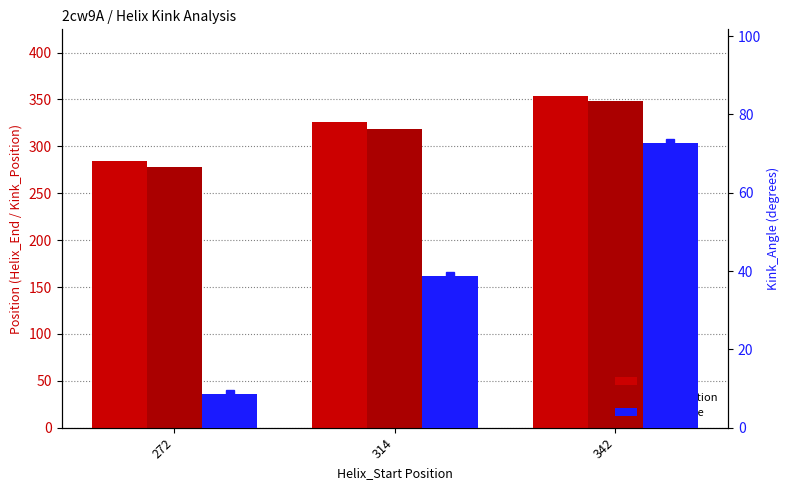

Is the value of Helix_End at 272 greater than the value of Kink_Angle at 342?

Yes